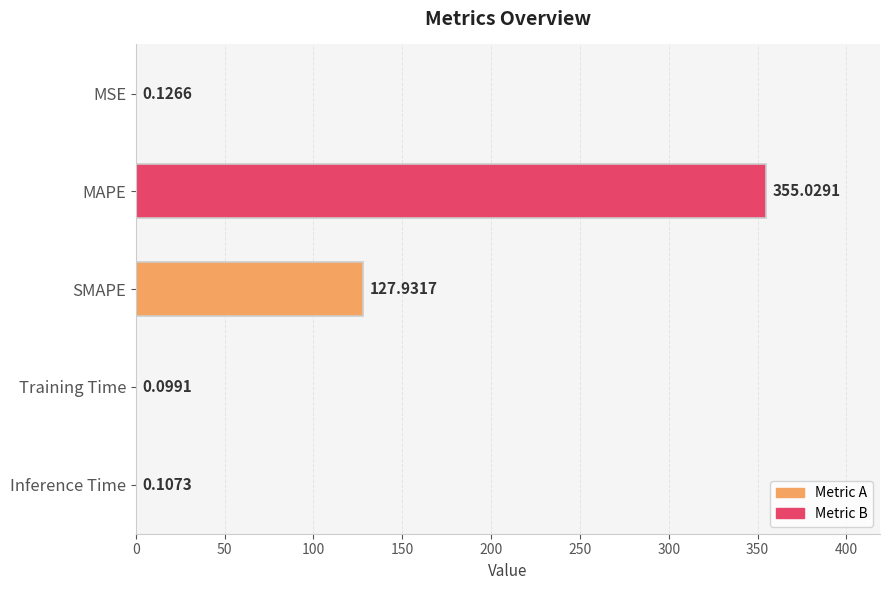

At which category does the chart reach its peak across all series?

MAPE